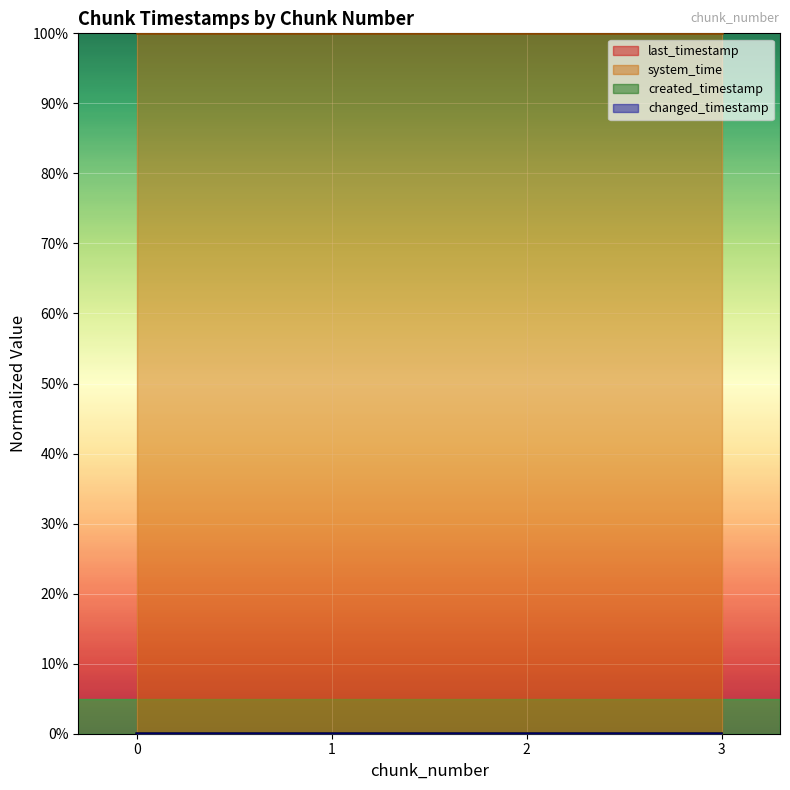

Rank the series by their maximum value, from lowest to highest.

created_timestamp, last_timestamp, changed_timestamp, system_time